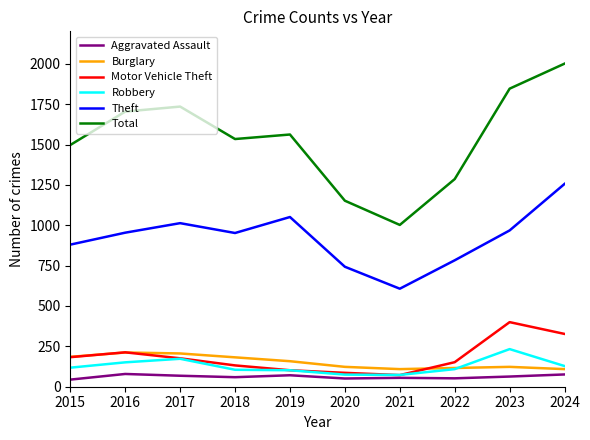

At which category does the chart reach its peak across all series?

2024